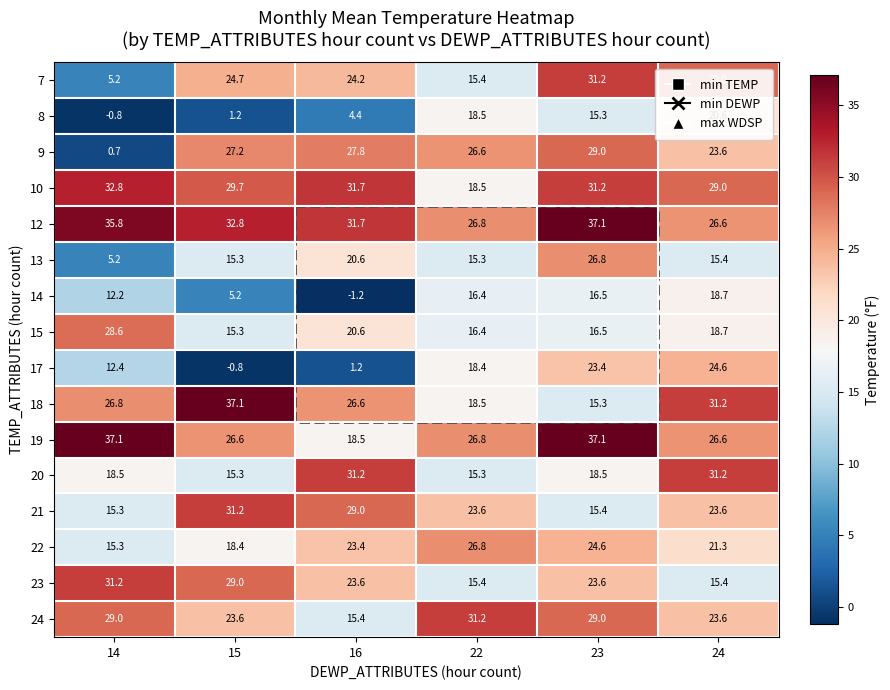

Which series has the widest spread of values?

9